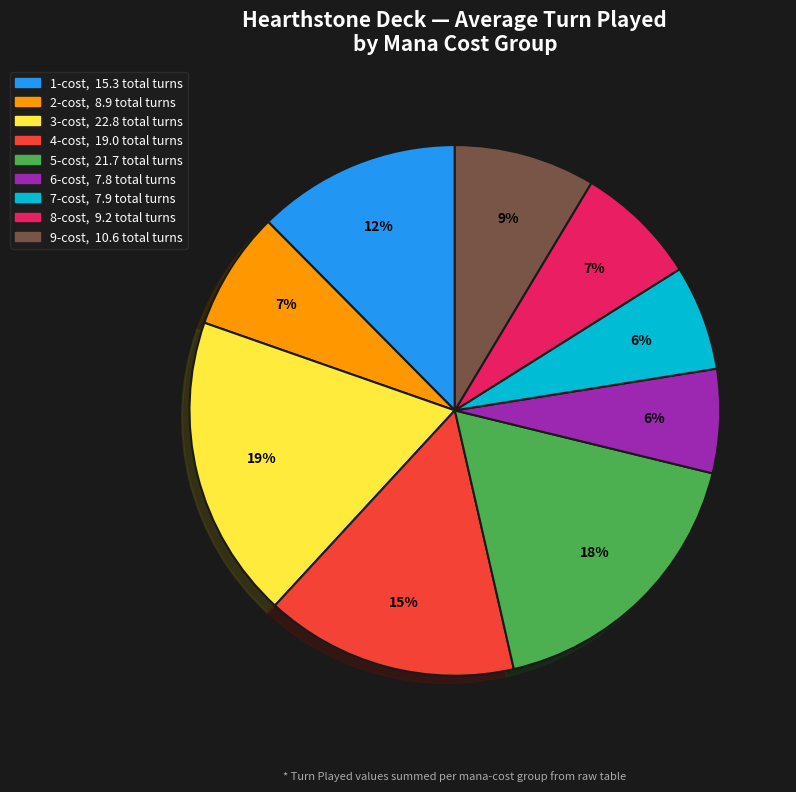

Is there any slice that represents more than half of the pie?

No